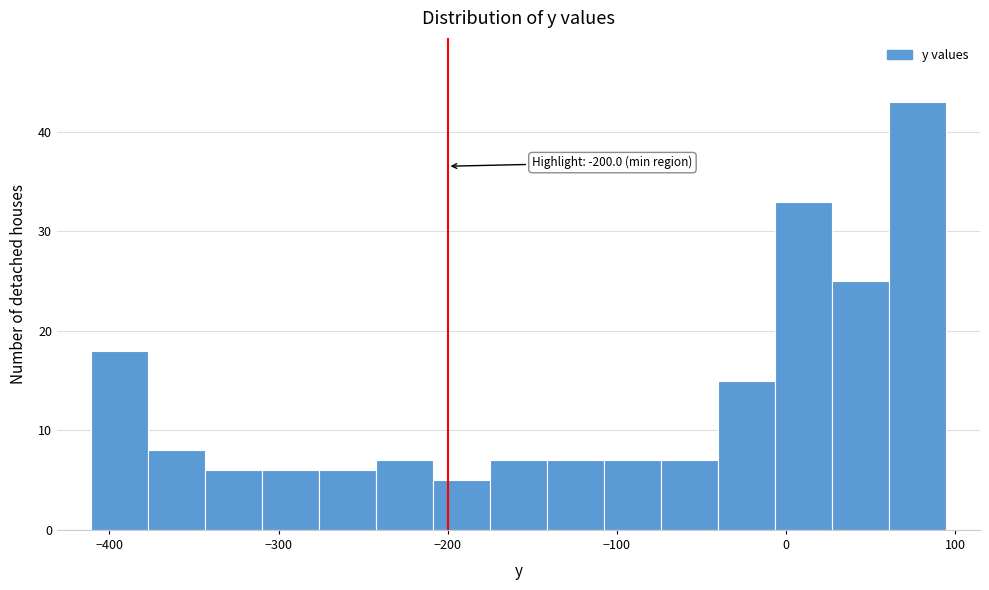

Around what value on the x-axis is the tallest bar? Give the approximate position of its centre, as read against the axis.

80